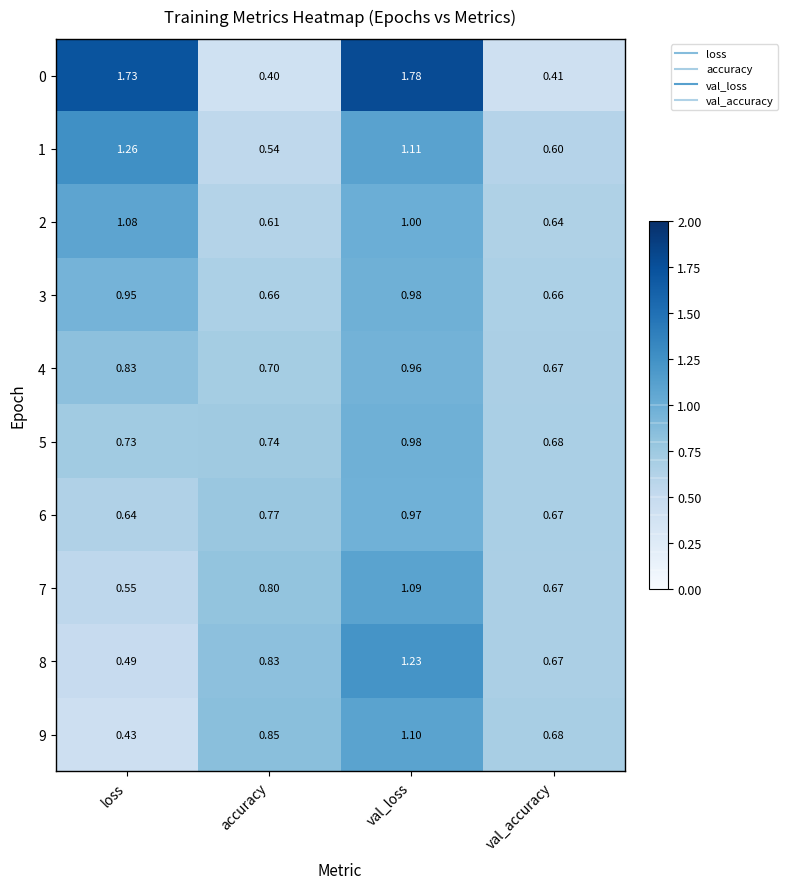

Is the value of 7 at val_accuracy greater than the value of 0 at accuracy?

Yes